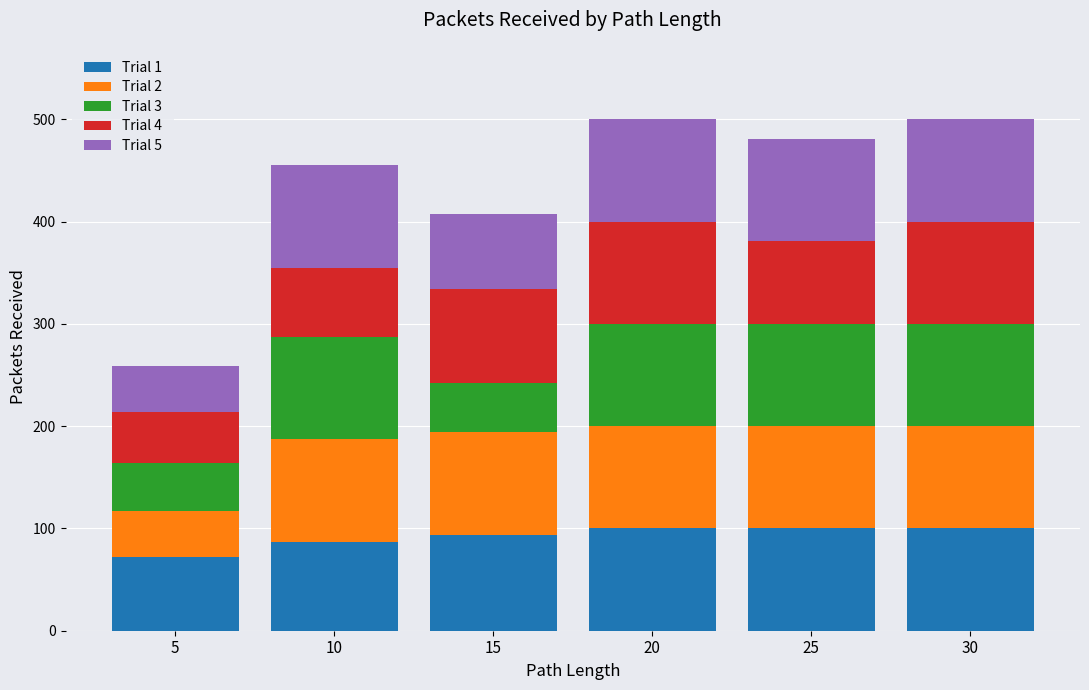

Are the bars horizontal?

No